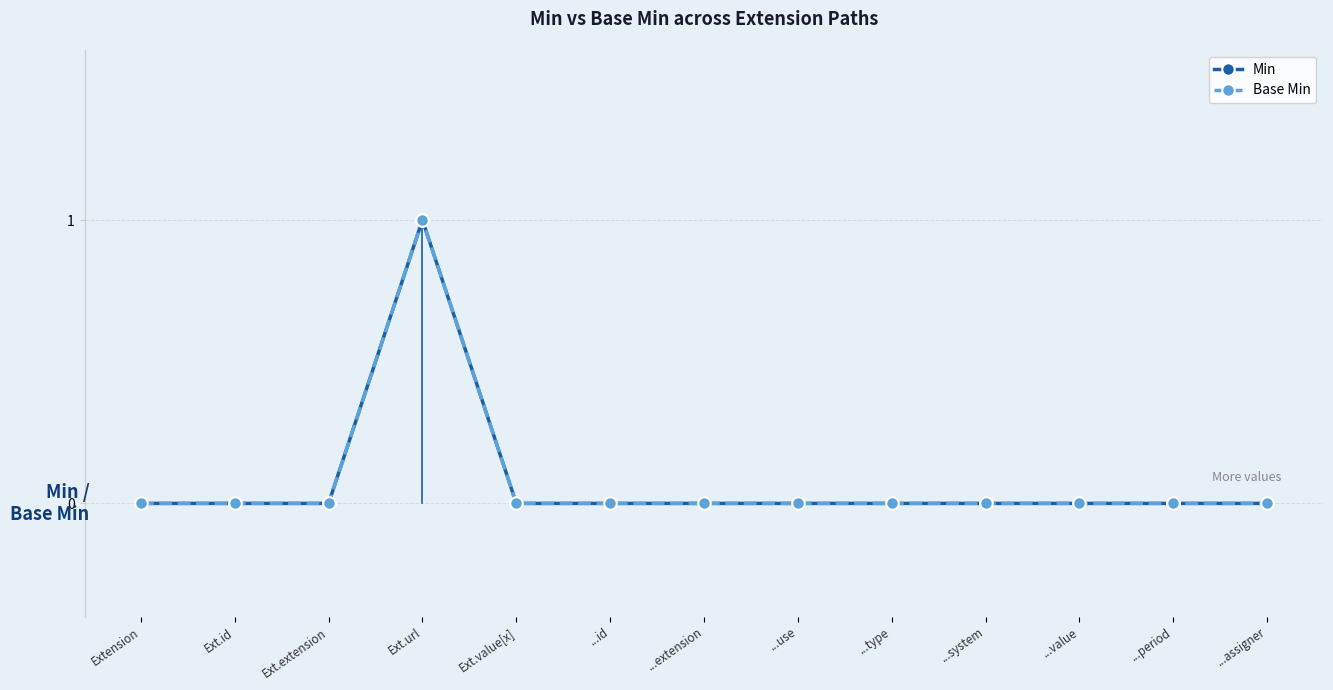

Count the Min values in the range 0 to 1.

13